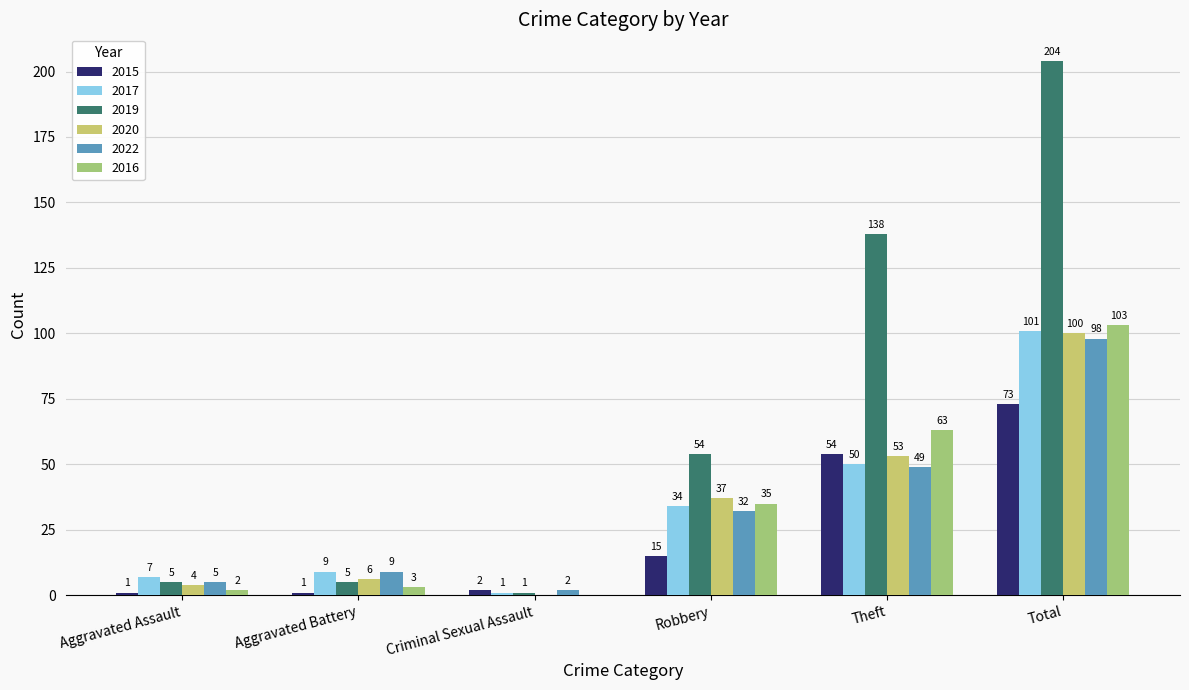

What is the maximum value for 2017?

101